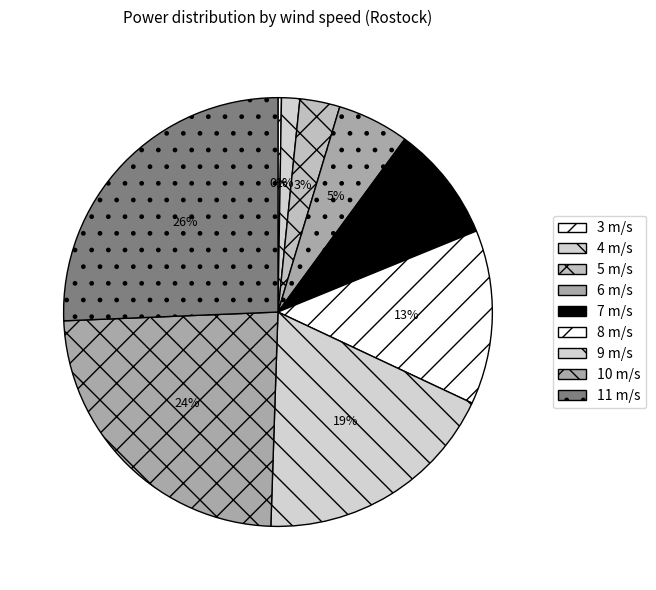

Which slice is the smallest?

3